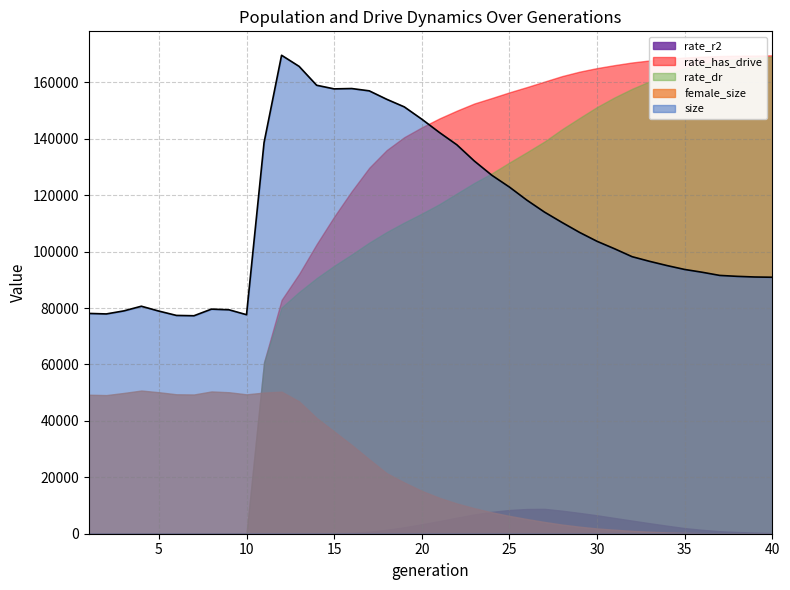

What is the average value of the female_size series?

22577.3